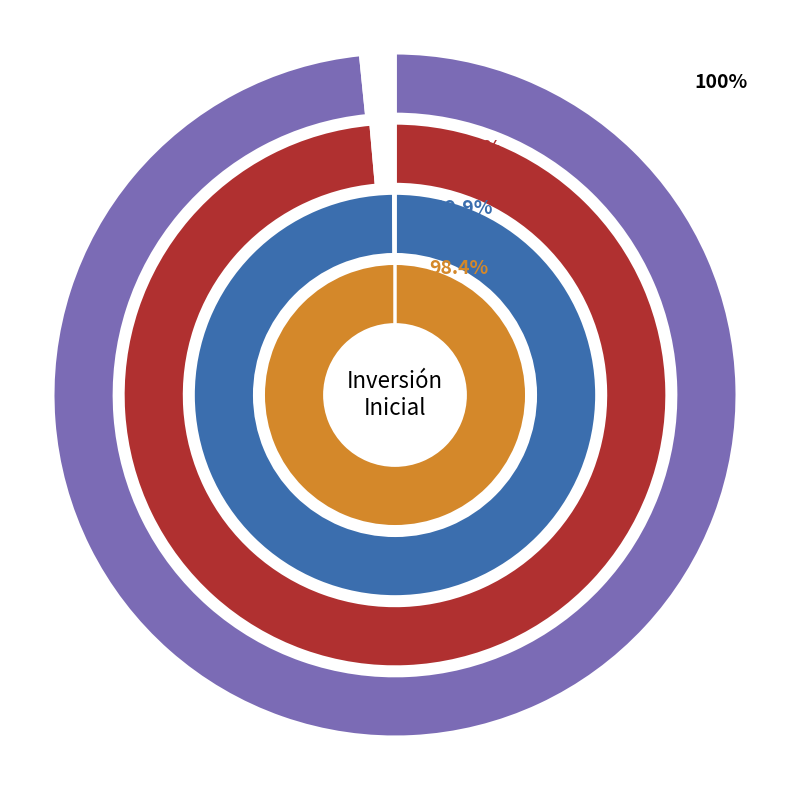

To the nearest percent, what percentage of the pie is 9?

7%